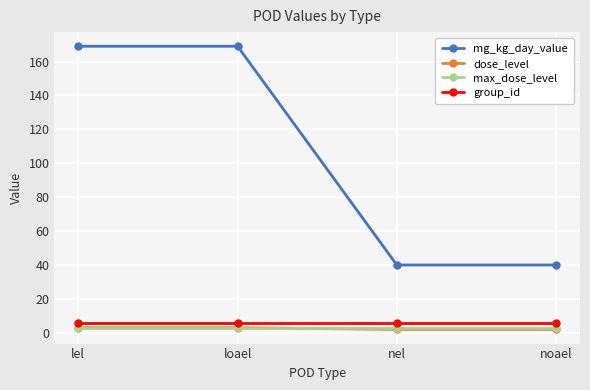

Reading right to left, what are all the values shown in this chart?

mg_kg_day_value: noael=40	nel=40	loael=169	lel=169
dose_level: noael=2	nel=2	loael=3	lel=3
max_dose_level: noael=3	nel=3	loael=3	lel=3
group_id: noael=6	nel=6	loael=6	lel=6